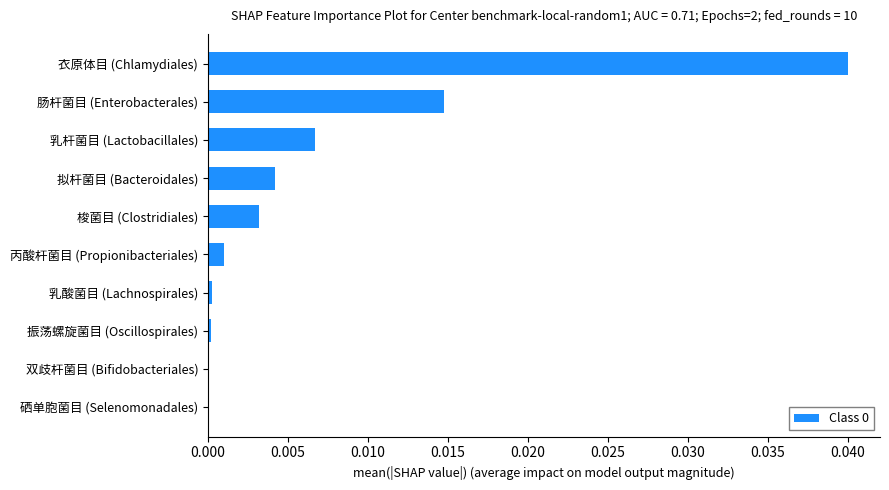

Between 丙酸杆菌目 (Propionibacteriales) and 双歧杆菌目 (Bifidobacteriales), which is larger?

丙酸杆菌目 (Propionibacteriales)